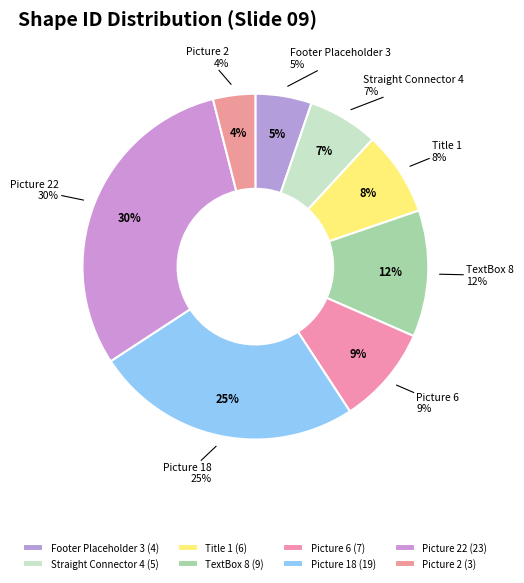

What is the ratio of the value at Picture 18 to the value at Picture 6?

2.7